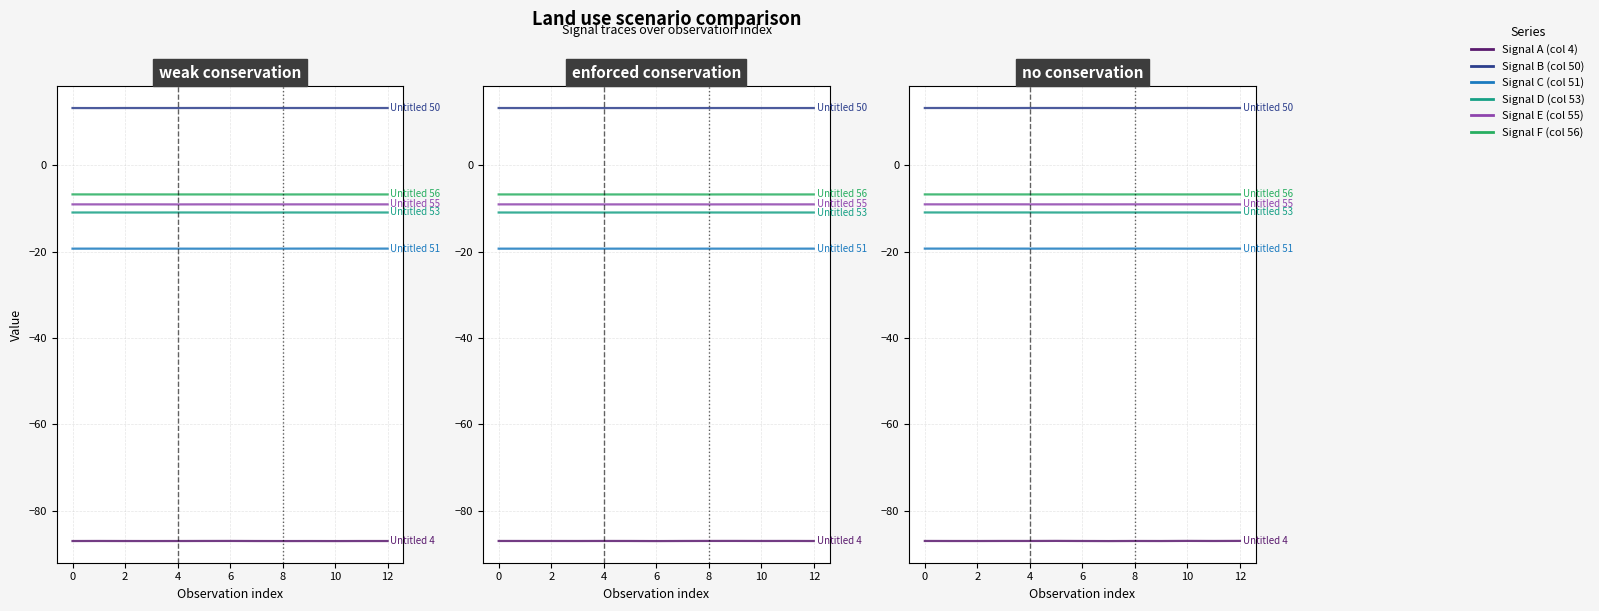

Does the chart have visible grid lines?

Yes